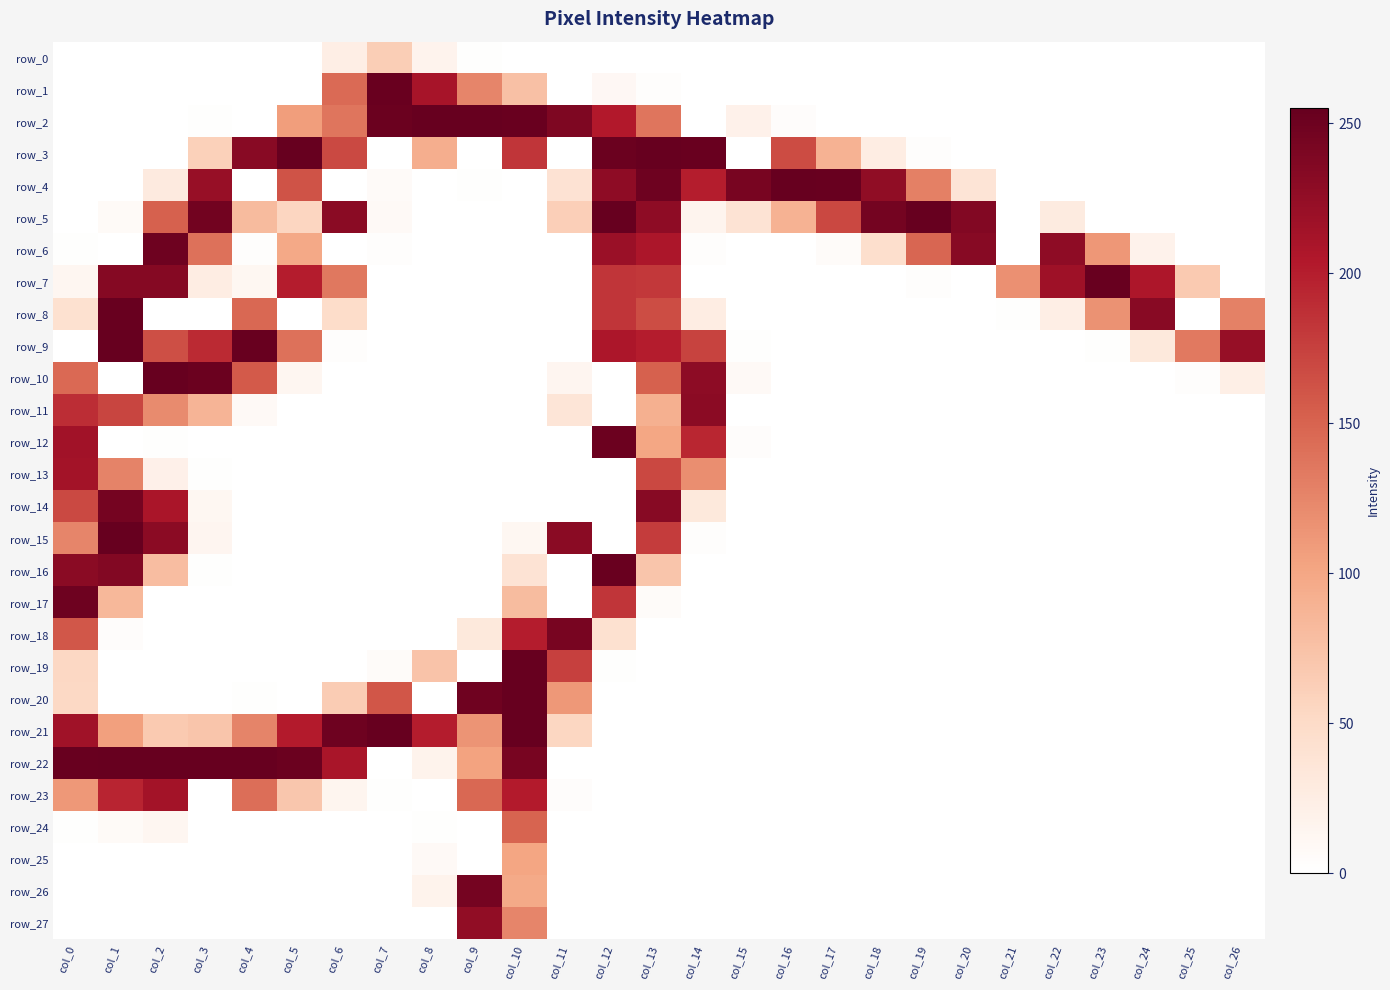

At which category does the chart reach its minimum across all series?

col_0